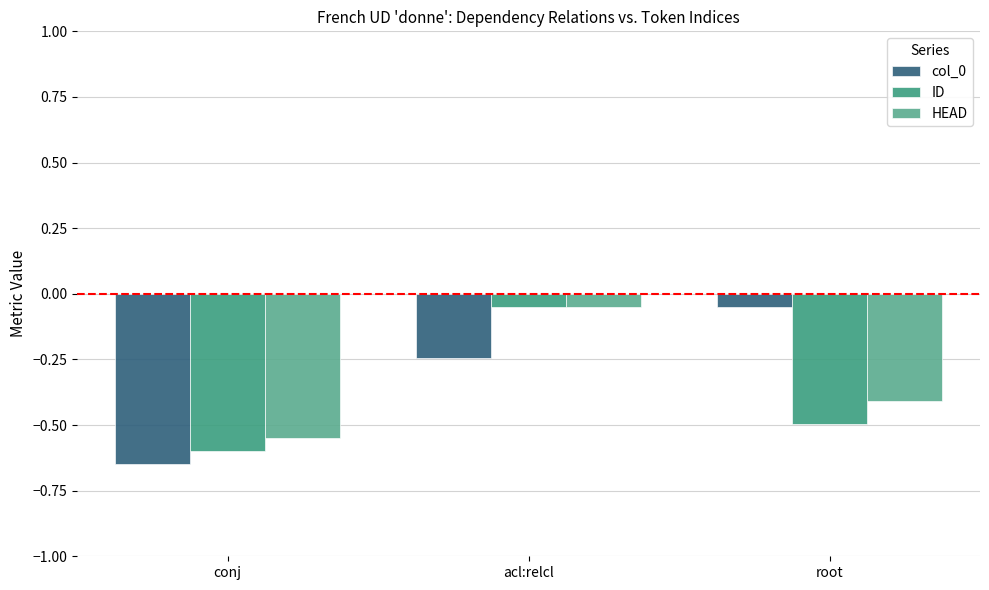

Are the bars horizontal?

No